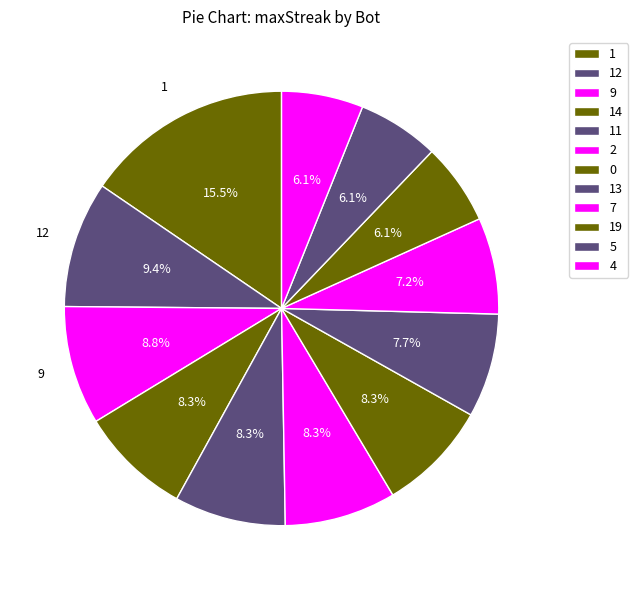

How many slices are in this pie chart?

12